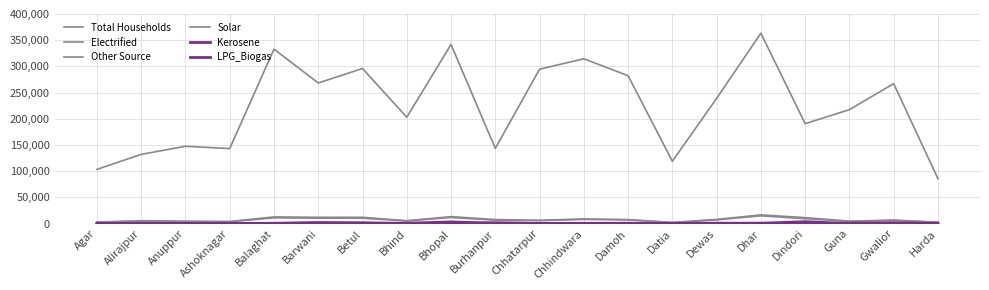

True or false: Other Source and LPG_Biogas intersect in this chart.

False